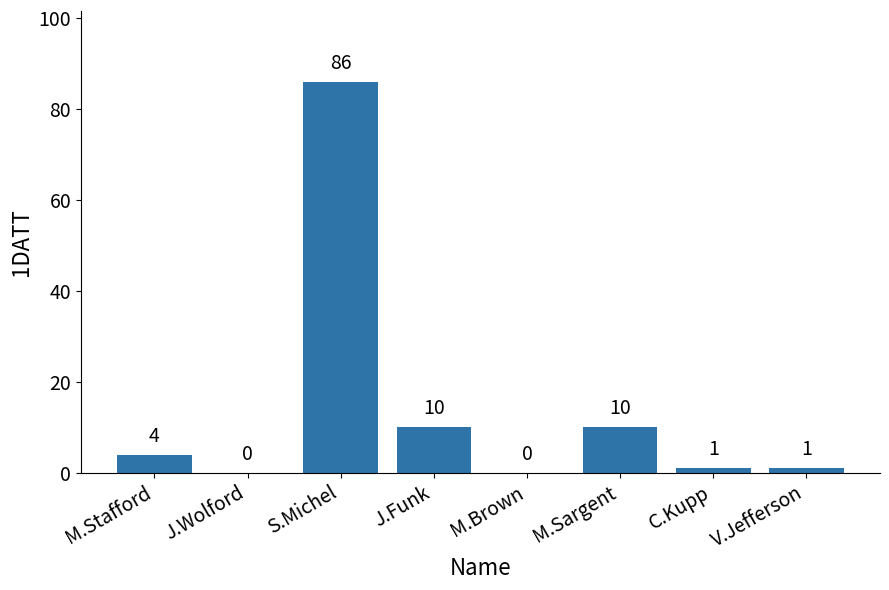

What is the sum of the values at C.Kupp and V.Jefferson?

2